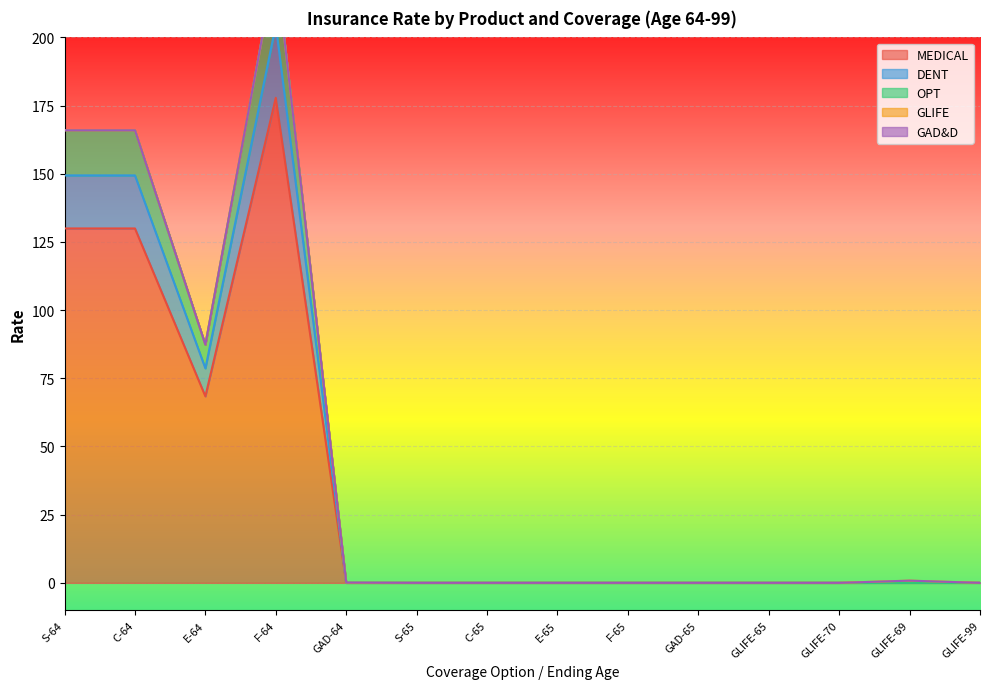

Where is MEDICAL nearest to the value 88?

E-64